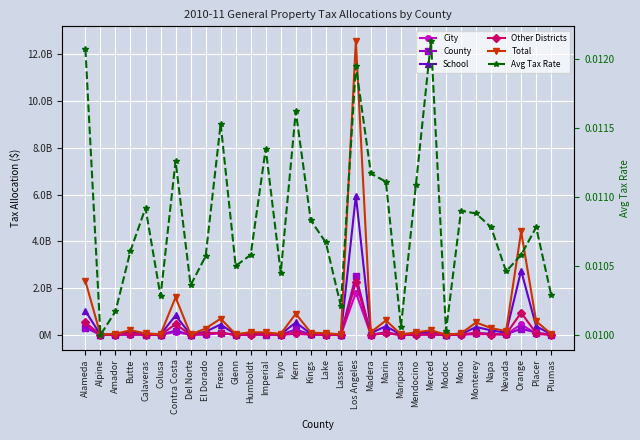

What is the difference between the highest and lowest values at El Dorado?

271567000.0